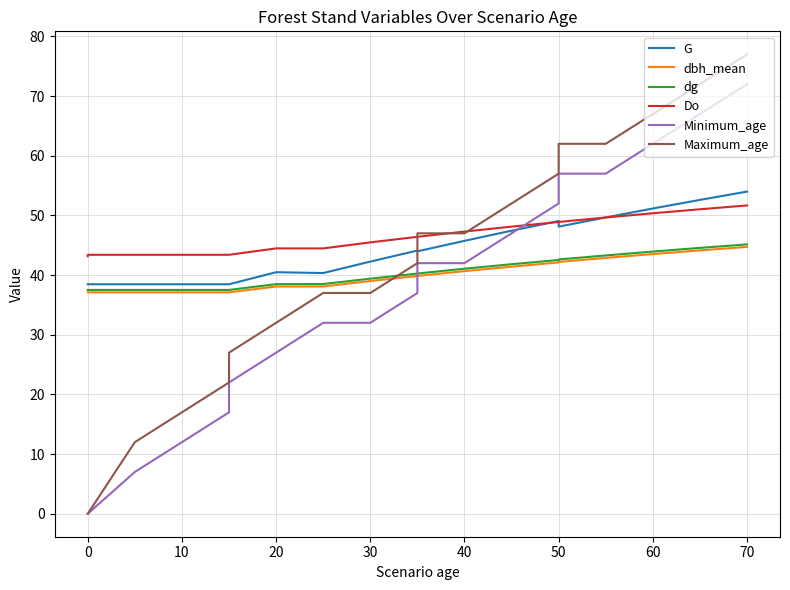

At which category is the sum across all series the highest?

70